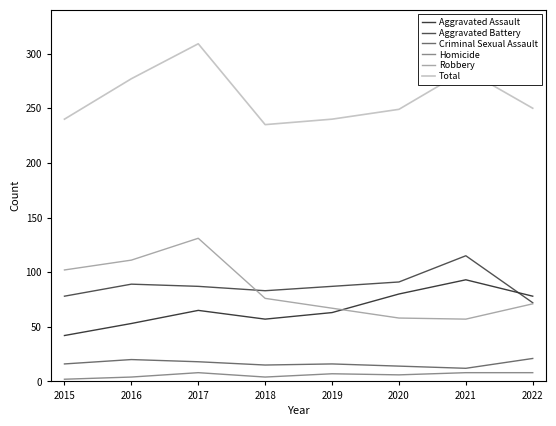

Between which two adjacent categories do Robbery and Aggravated Battery first intersect?

2017 and 2018